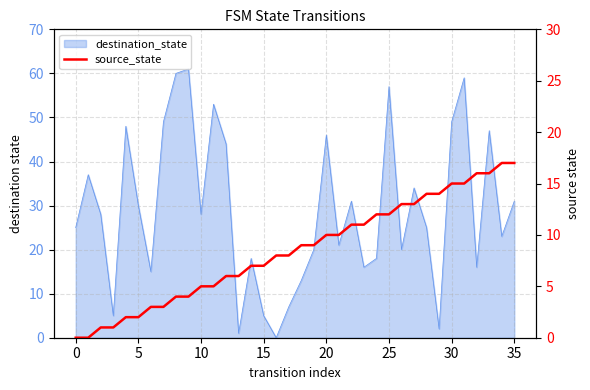

True or false: the data shows 4 at 12.

False